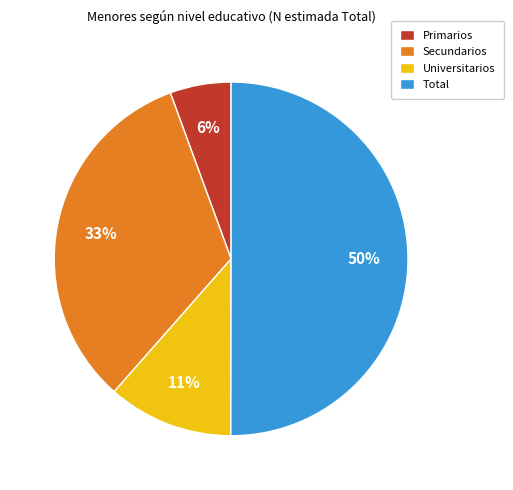

The Secundarios slice represents 47% of the pie. True or false?

False